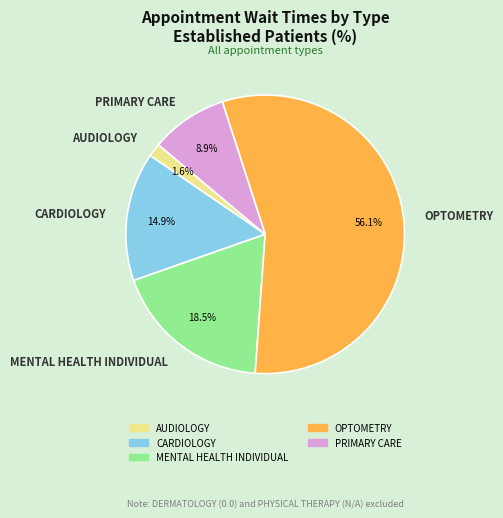

Does OPTOMETRY represent more than half of the total?

Yes